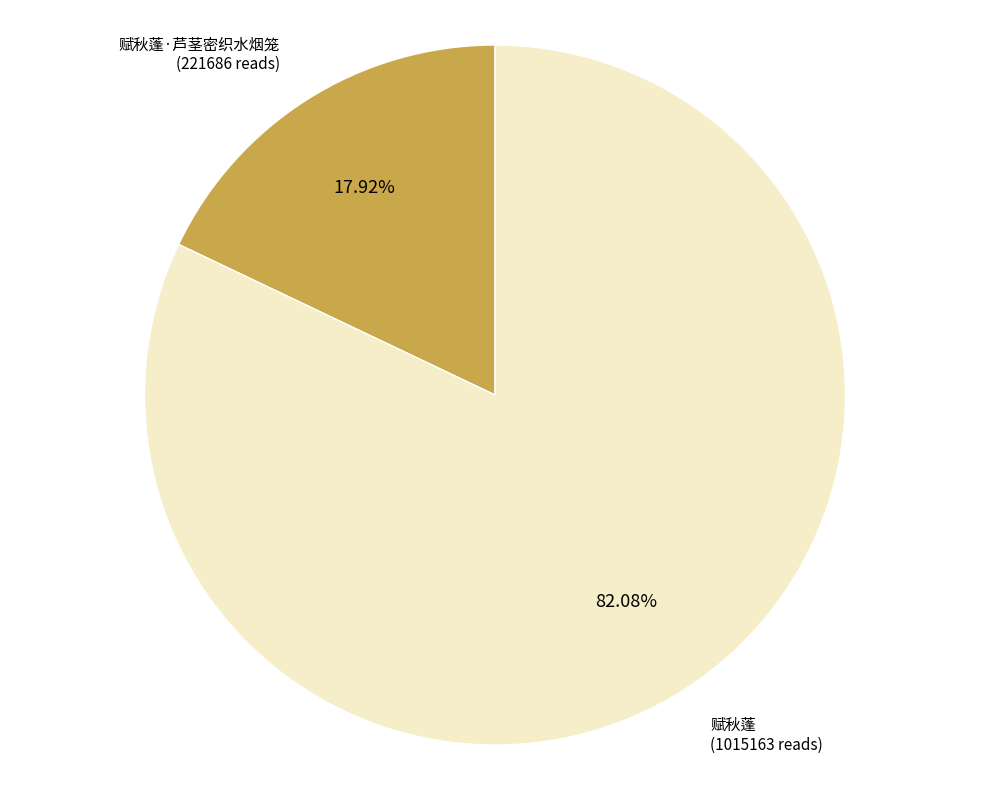

Rank the categories by value from highest to lowest.

赋秋蓬, 赋秋蓬·芦茎密织水烟笼